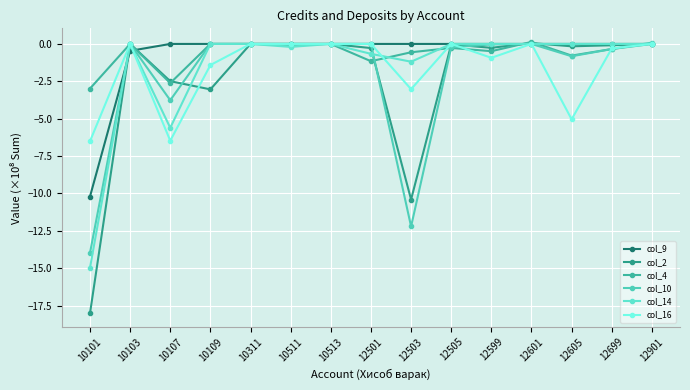

Where do col_2 and col_16 first cross each other?

10107 and 10109